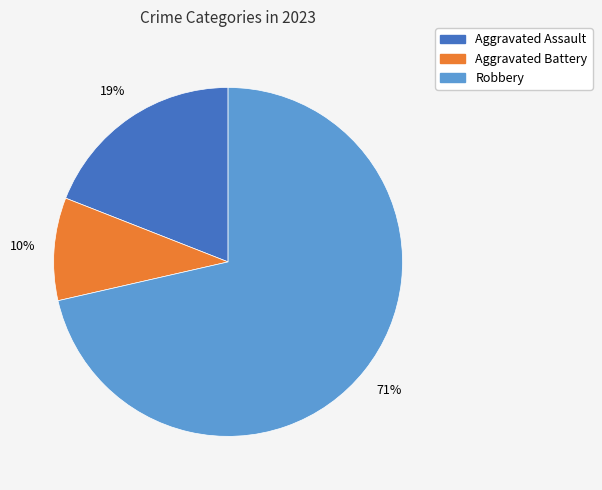

Does any single category account for the majority?

Yes